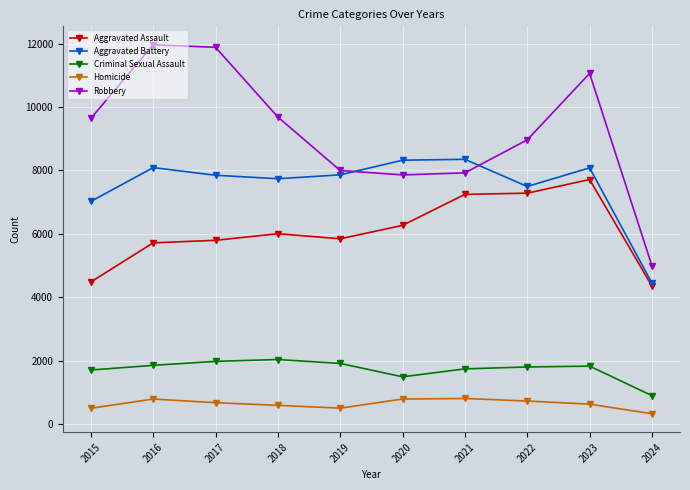

What are all the series names shown in the legend?

Aggravated Assault, Aggravated Battery, Criminal Sexual Assault, Homicide, Robbery